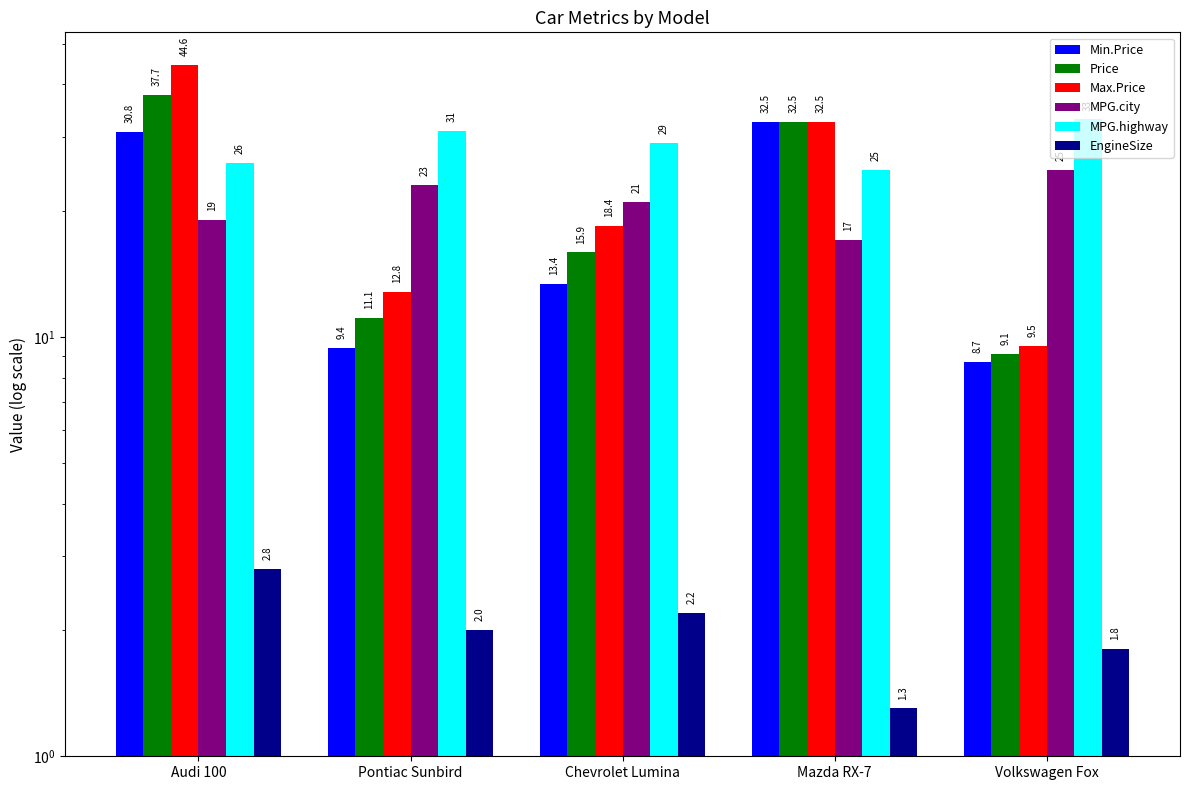

What is the greatest value displayed?

44.6